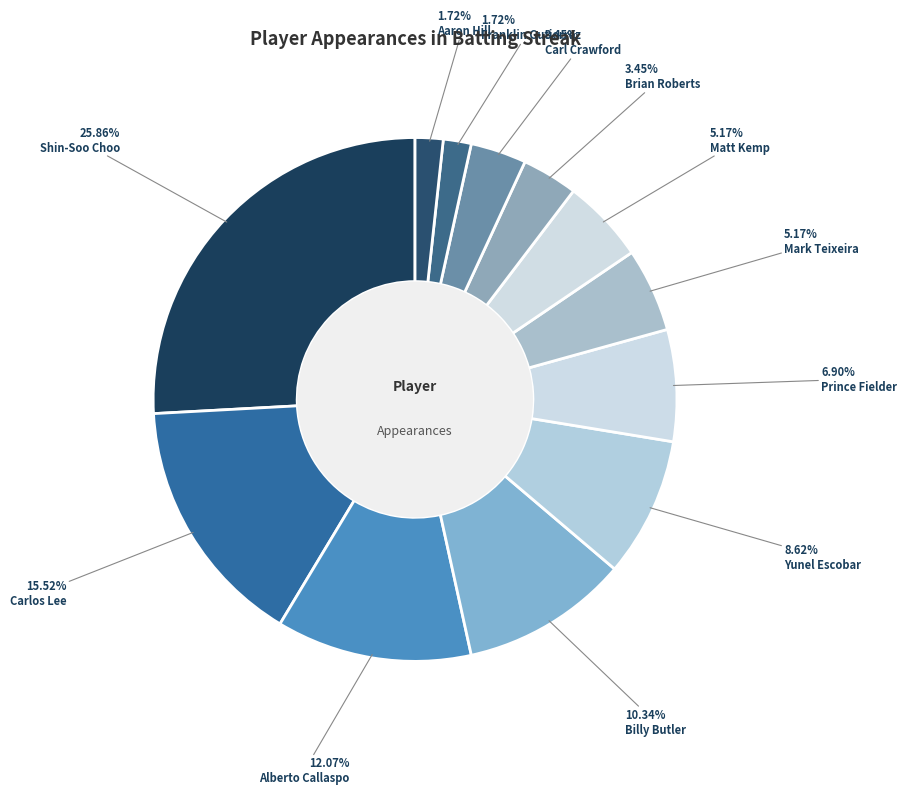

Count the number of slices in the pie.

12